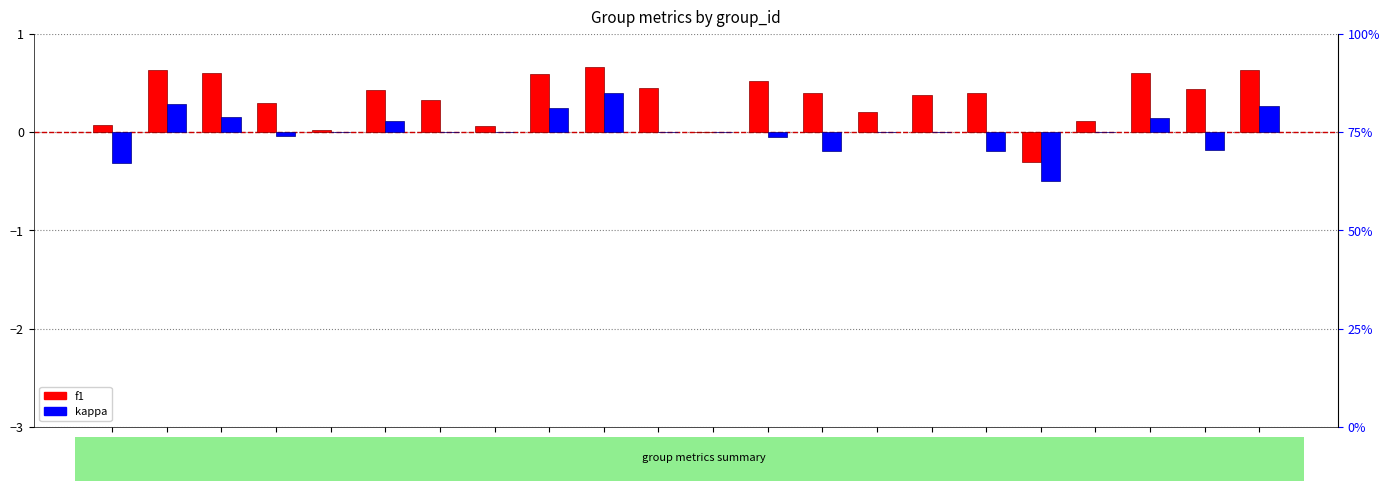

Reading left to right, list all the values displayed in this chart.

f1: 0.1	0.6	0.6	0.3	0.0	0.4	0.3	0.1	0.6	0.7	0.5	0.0	0.5	0.4	0.2	0.4	0.4	-0.3	0.1	0.6	0.4	0.6
kappa: -0.3	0.3	0.2	-0.0	0.0	0.1	0.0	0.0	0.2	0.4	0.0	0.0	-0.0	-0.2	0.0	0.0	-0.2	-0.5	0.0	0.1	-0.2	0.3